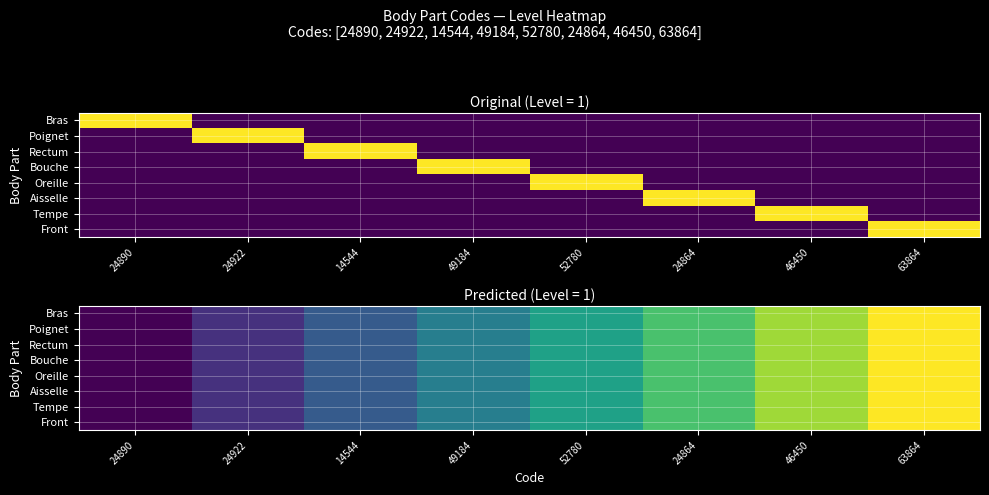

At 24922, list the series in order from smallest to largest.

Bras, Poignet, Rectum, Bouche, Oreille, Aisselle, Tempe, Front